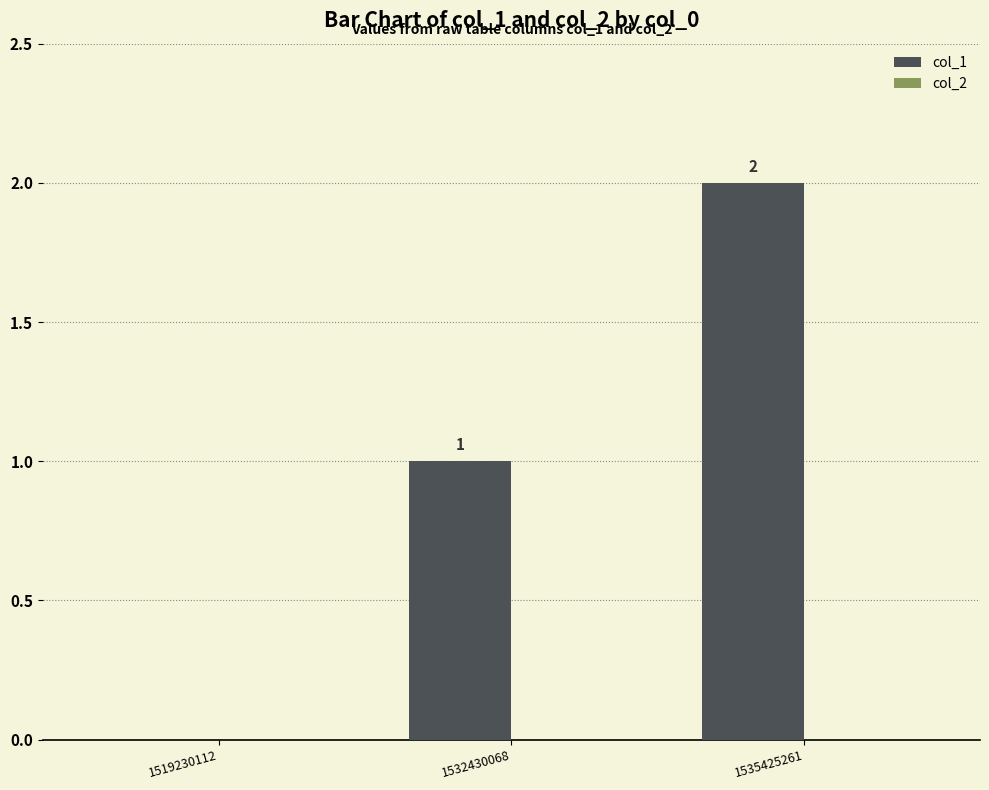

What is the sum of all values?

3